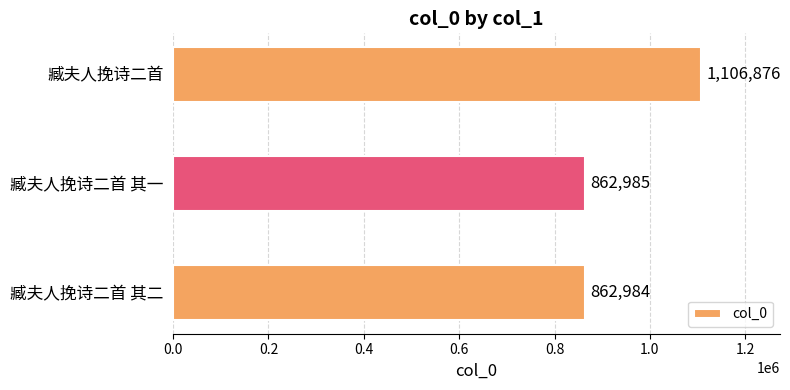

At which category does the chart reach its peak across all series?

臧夫人挽诗二首